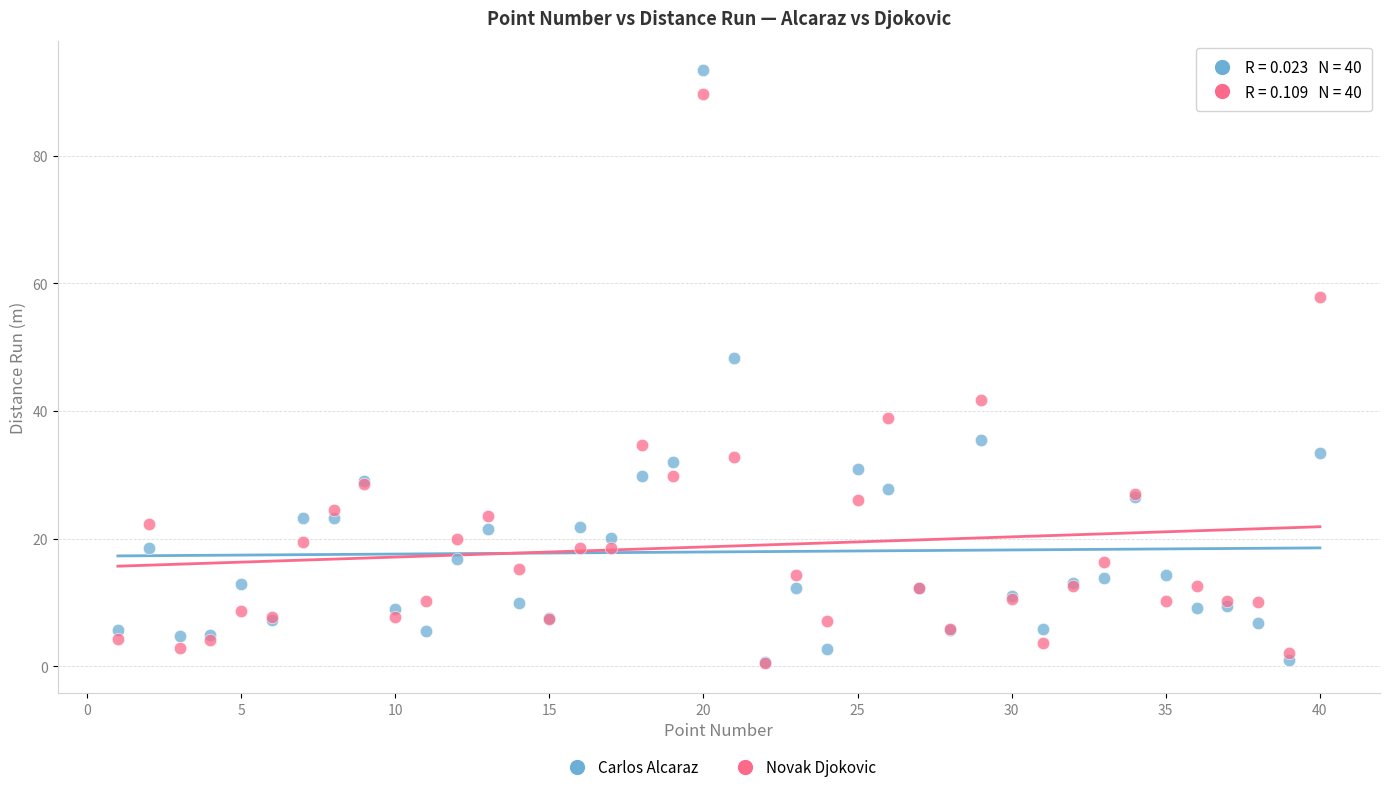

Across all series, what Y value is closest to 46?

48.2